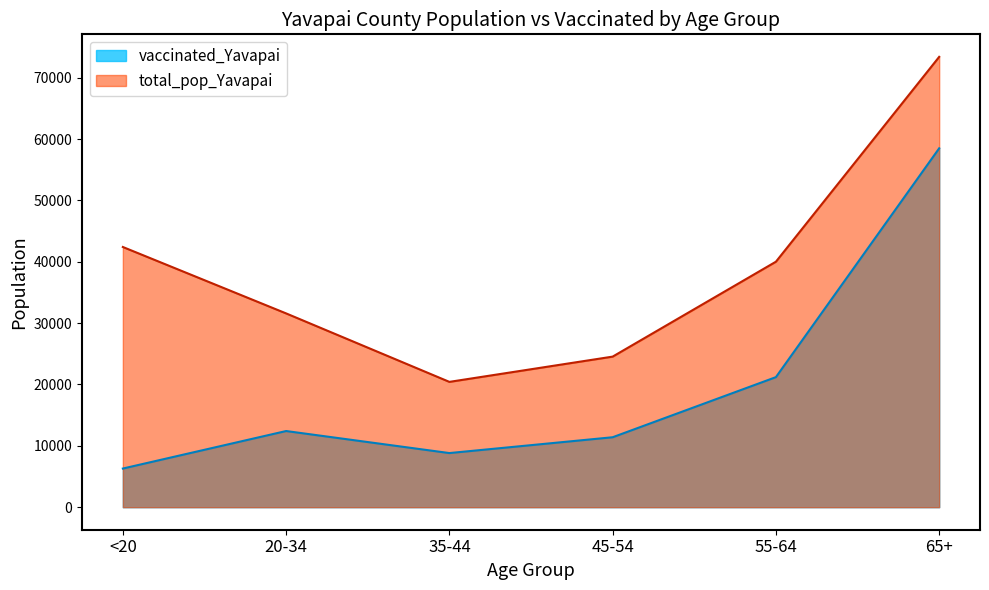

In total_pop_Yavapai, how many points are lower than both neighbors (excluding endpoints)?

1